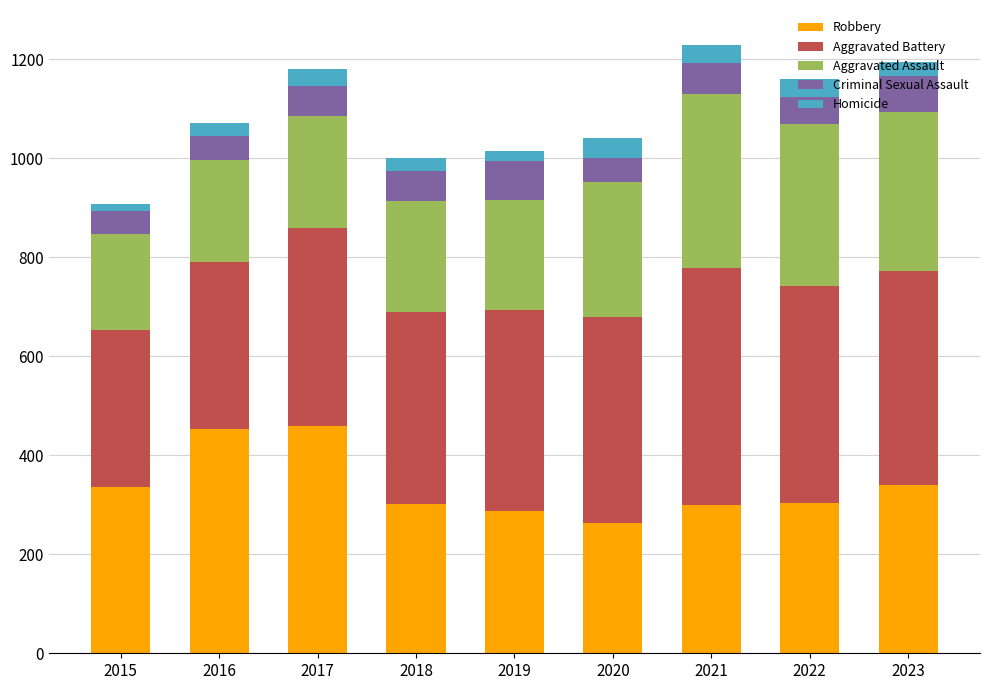

How many bars are there in total?

9